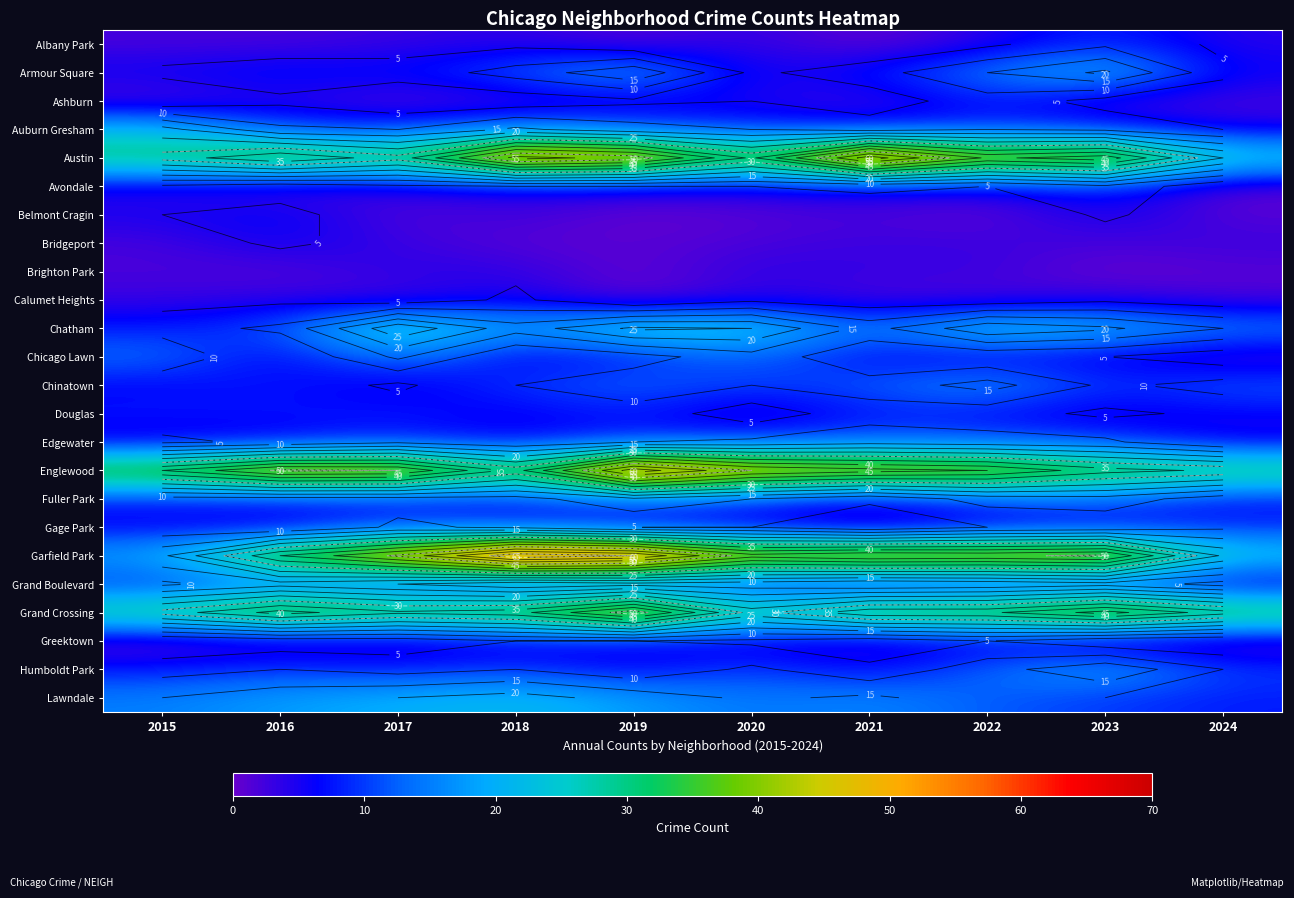

How many series are shown in this chart?

24